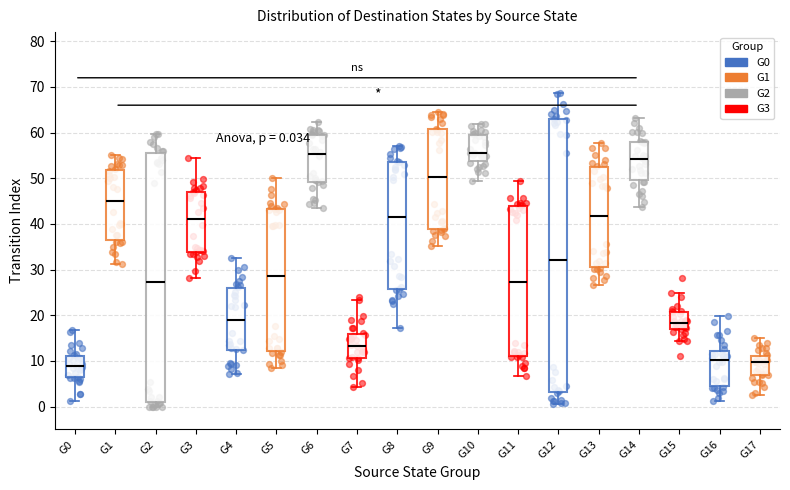

Comparing the boxes themselves (not the whiskers), which one is the tallest?

G12